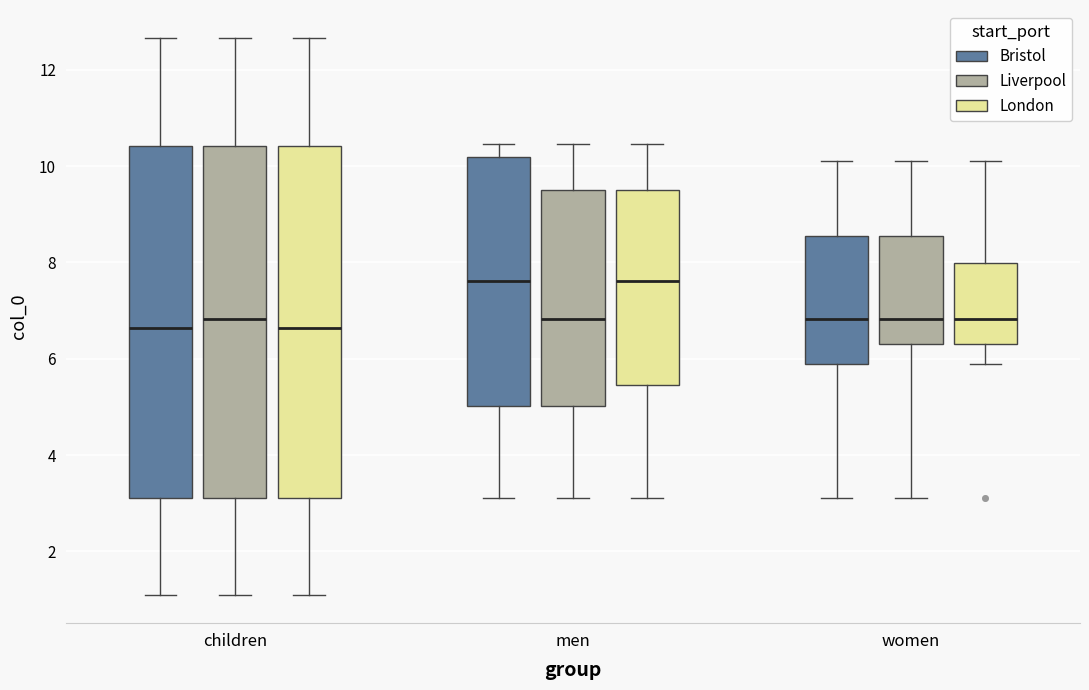

Where does the lower whisker of the box for children (London) end on the y-axis? The values are not printed on the chart, so give them approximately, as read against the axis.

1.0